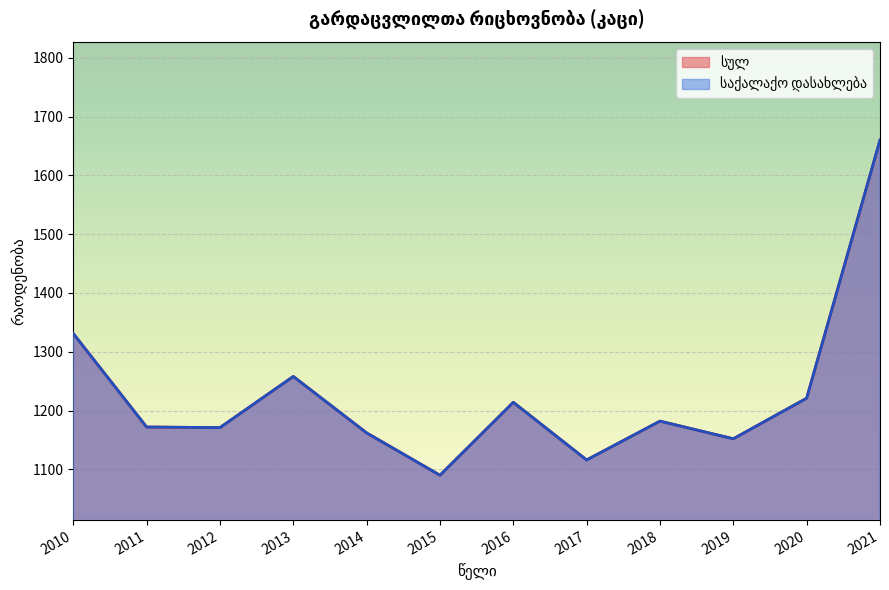

True or false: სულ has more than 2 interior local peaks.

True